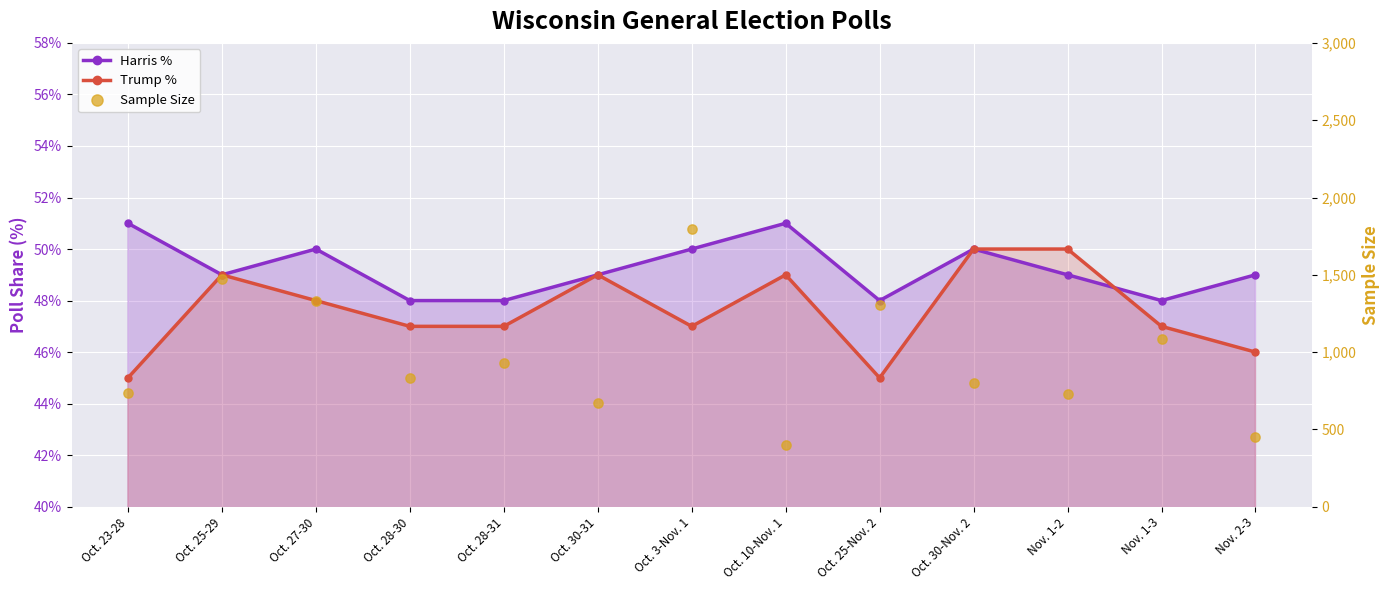

What is the total value across all series at Oct. 3-Nov. 1?

1800.0